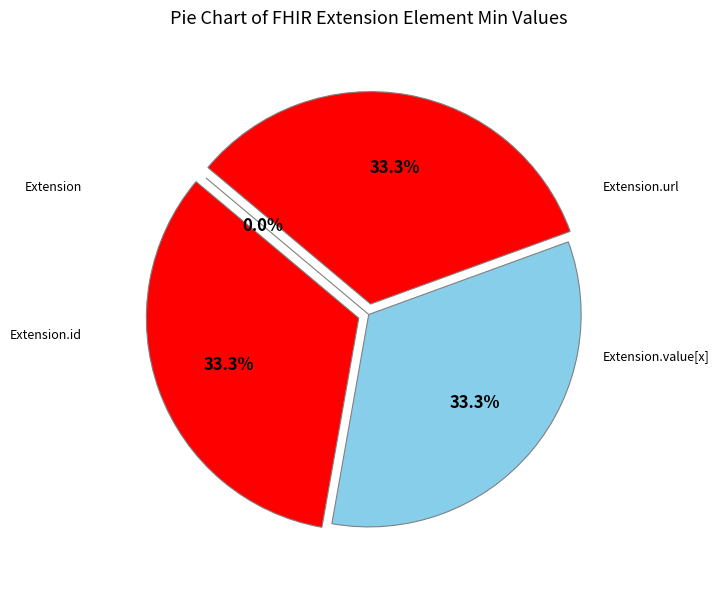

To the nearest percent, what percentage of the pie is Extension.value[x]?

33%